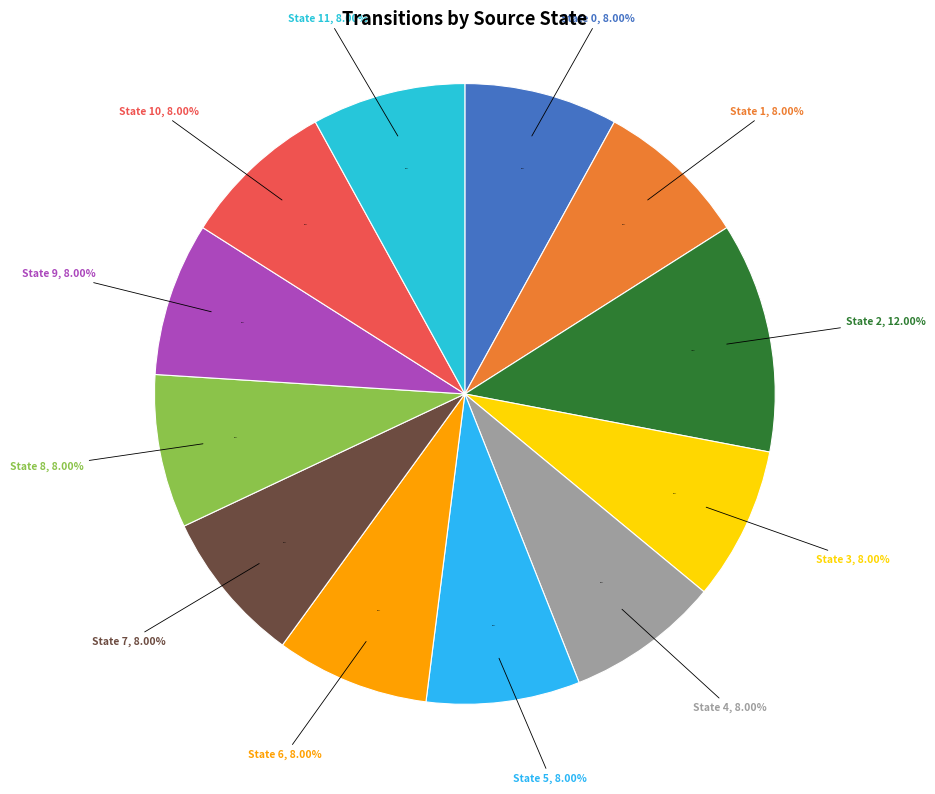

To the nearest percent, what portion does State 2 represent?

12%